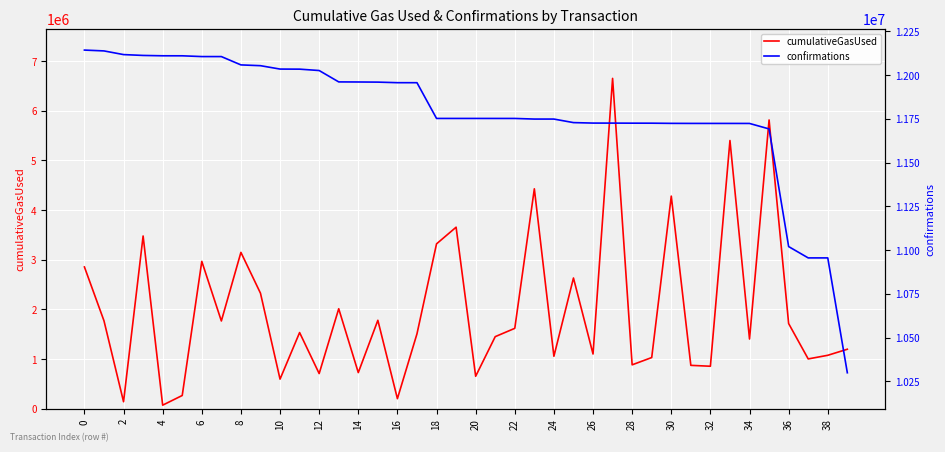

Which series has the largest total across all categories?

confirmations